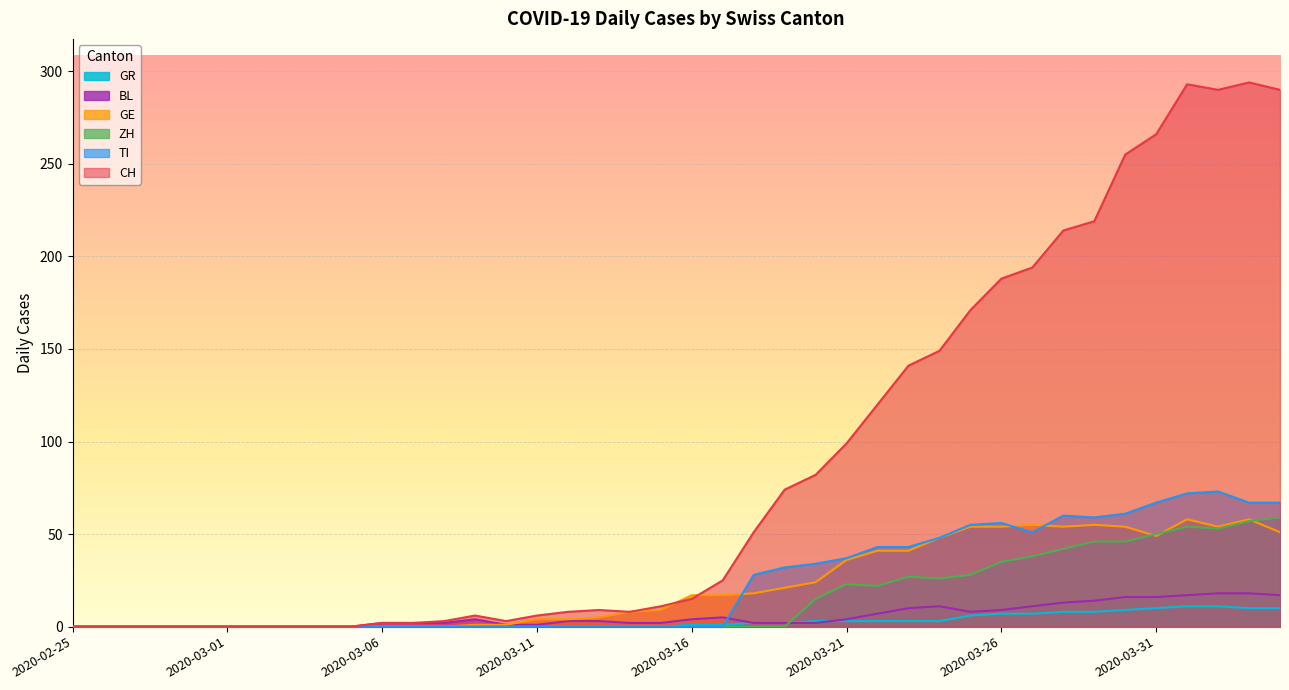

What is the difference between the maximum and second lowest values in the TI series?

73